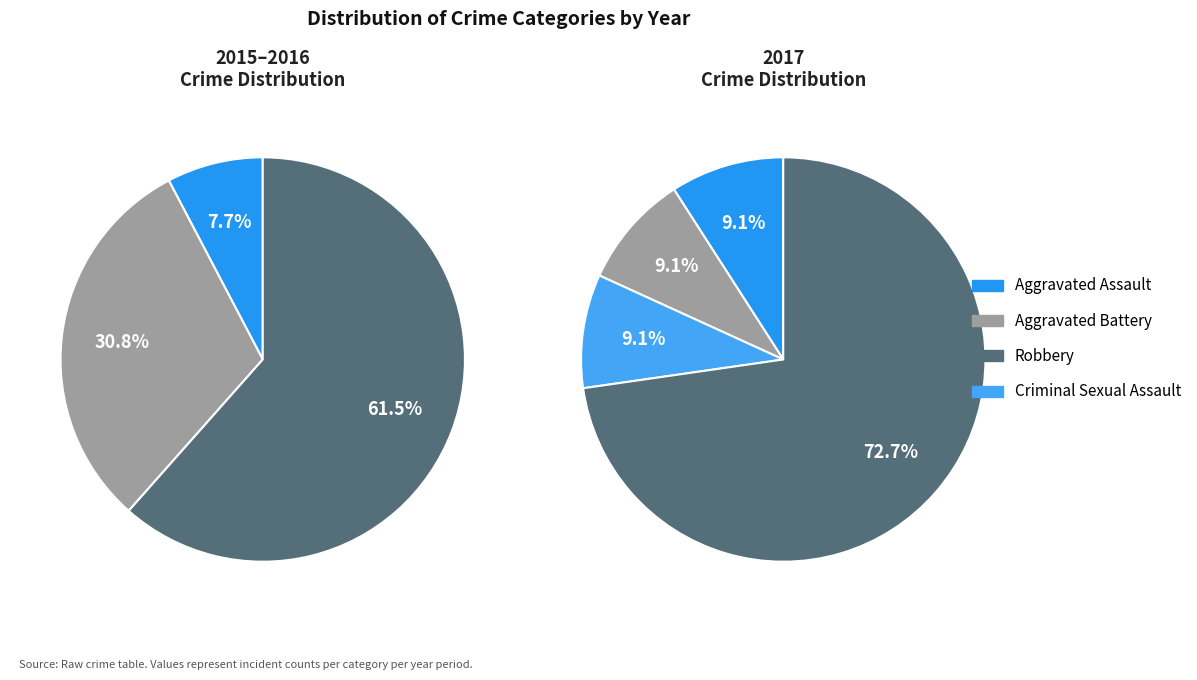

Which has a higher value, Criminal Sexual Assault or Aggravated Assault?

Criminal Sexual Assault